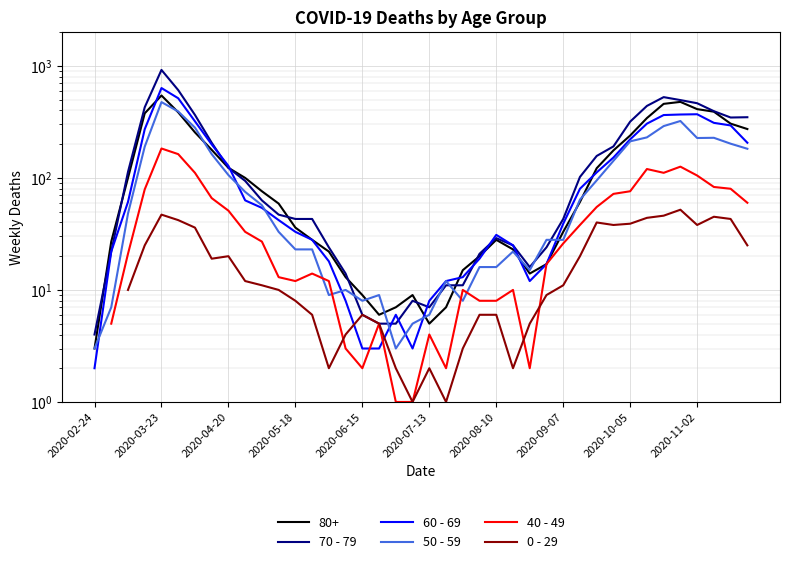

How many lines are shown in the chart?

5